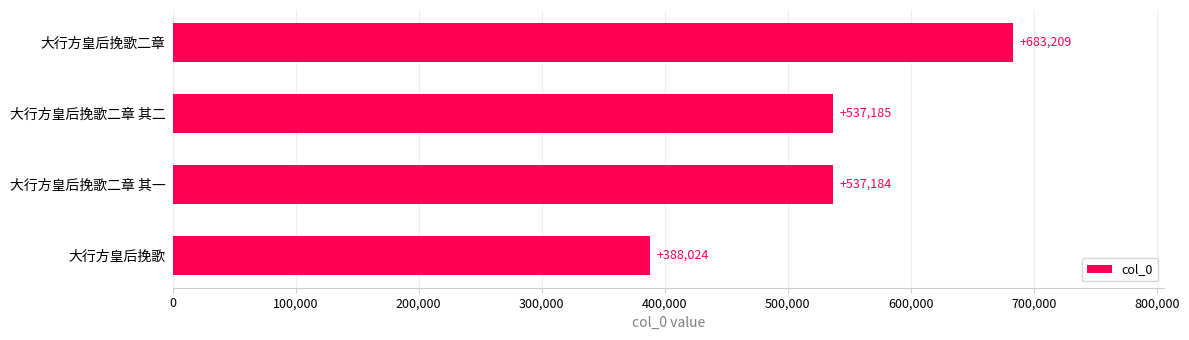

At which label is the value closest to 535616?

大行方皇后挽歌二章 其一